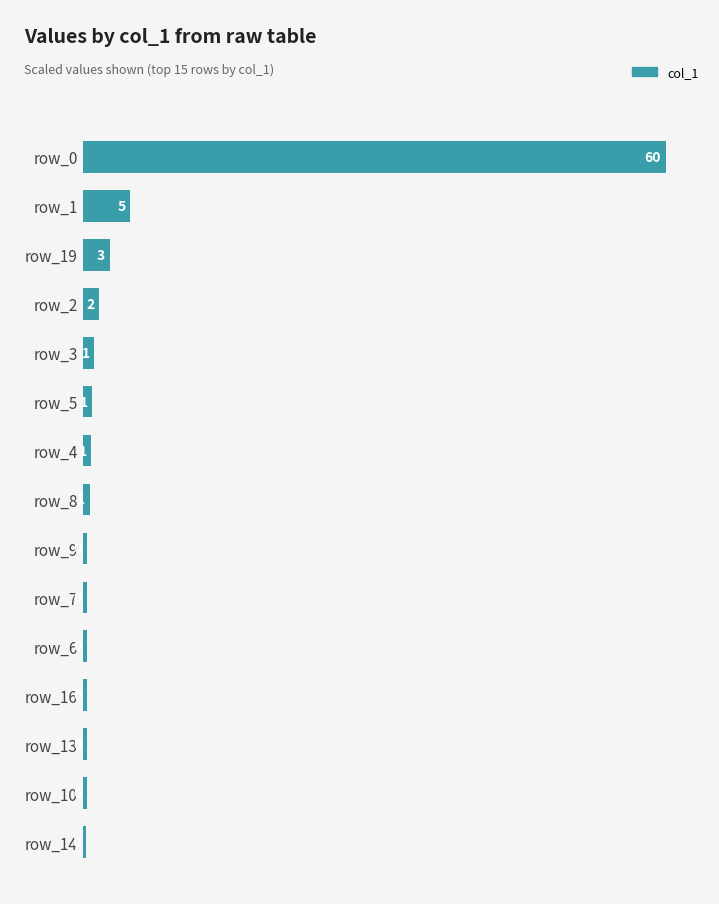

At which category does the chart reach its minimum across all series?

14